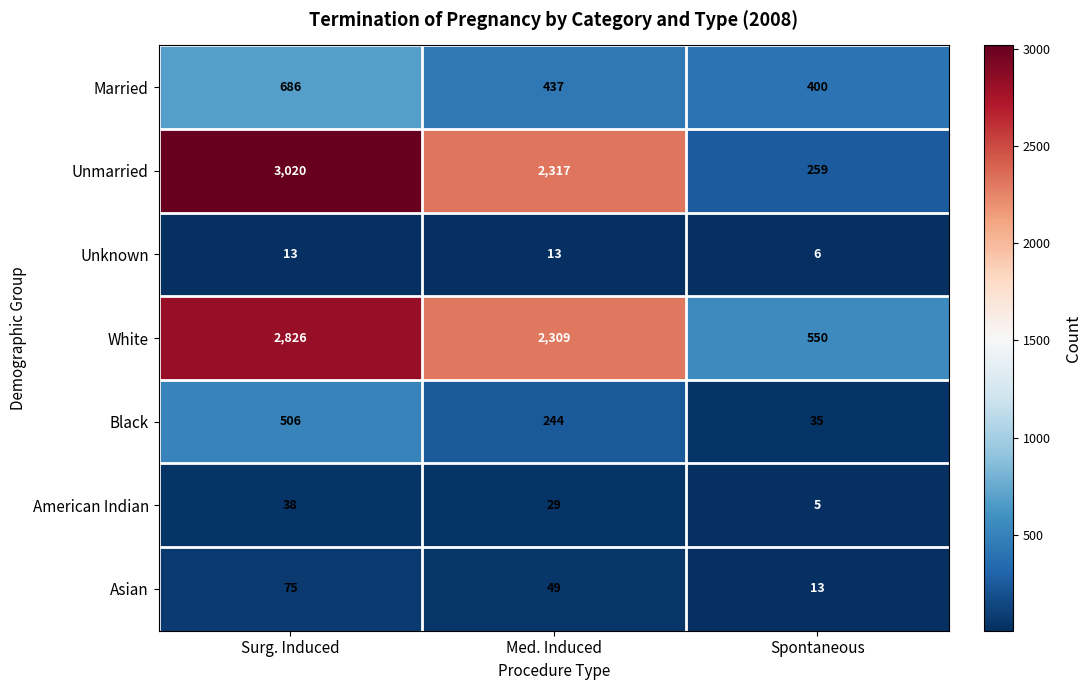

Count the Unmarried values in the range 259 to 3020.

3